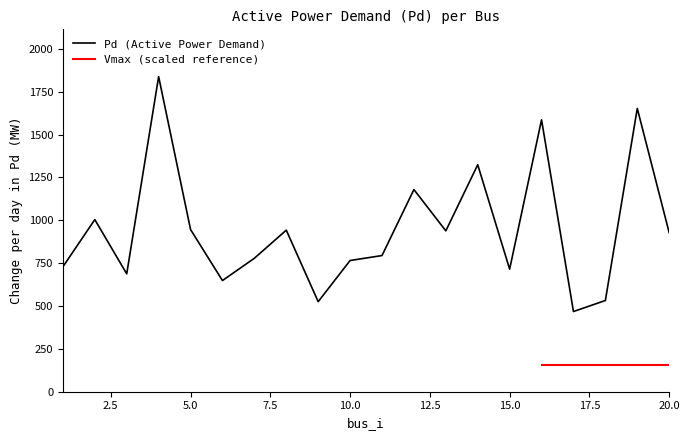

True or false: the data shows 1278.5 at 5.

False